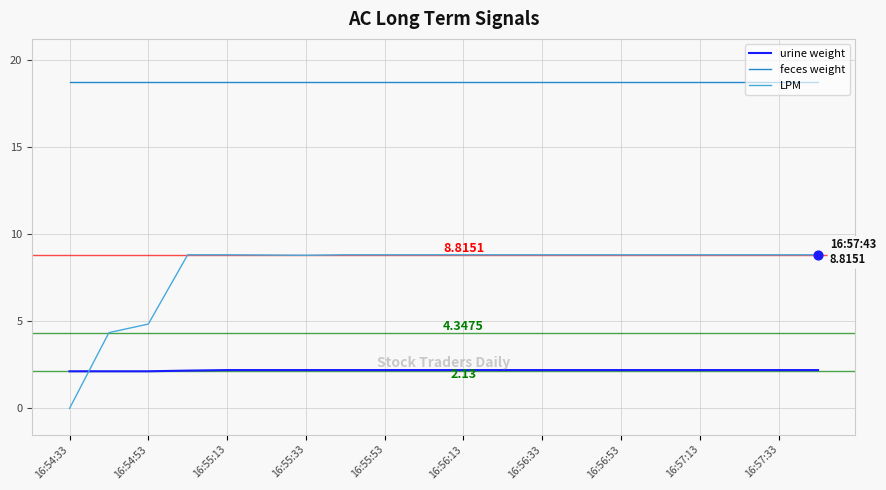

Is the value of LPM at 16:54:33 greater than the value of feces weight at 16:56:13?

No